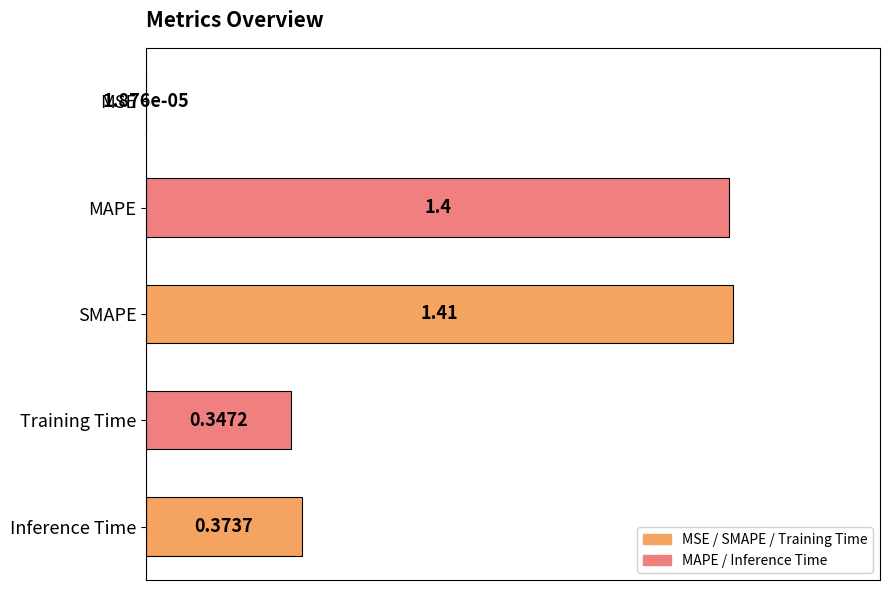

Are the bars horizontal?

Yes